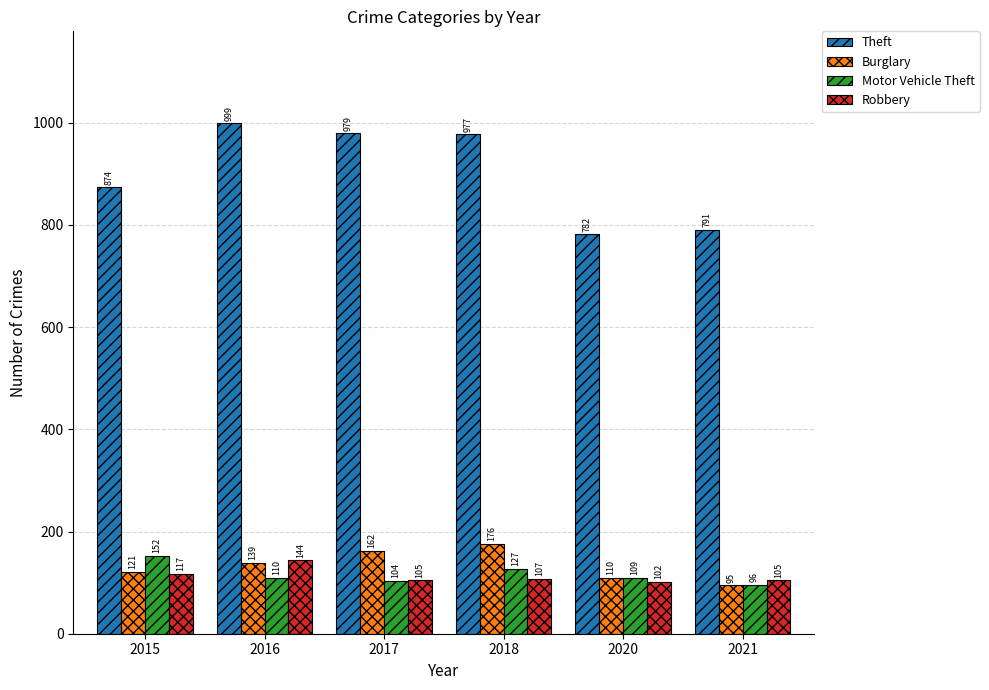

What is the difference between the maximum and minimum values in the Motor Vehicle Theft series?

56